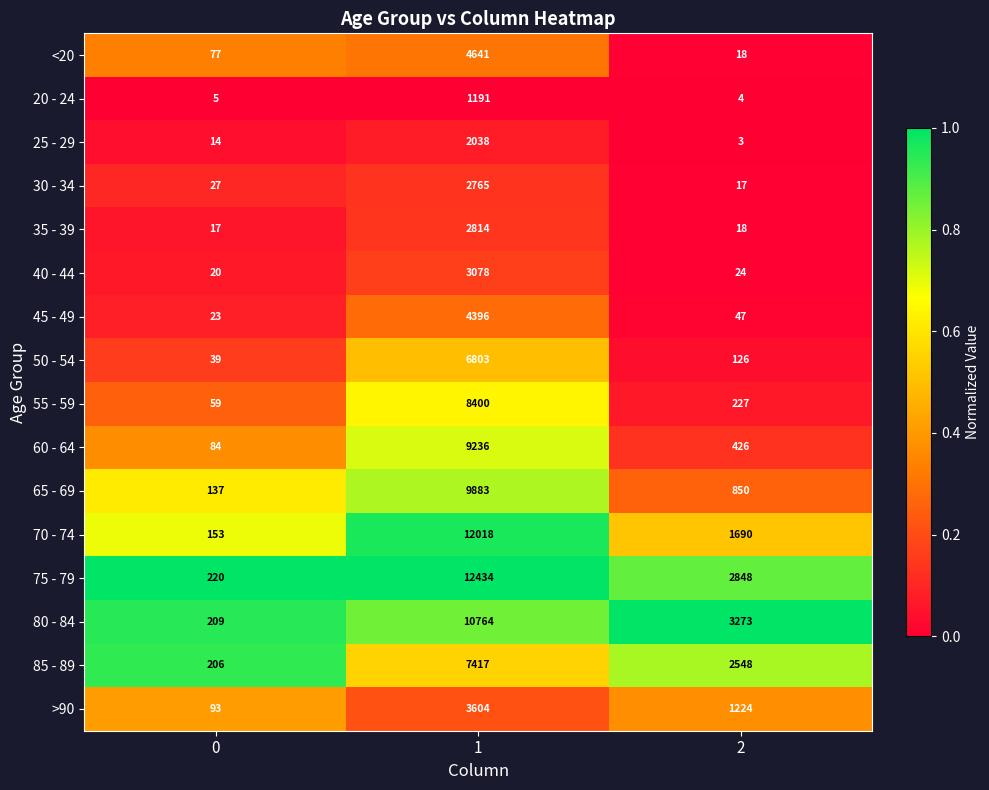

The 75 - 79 series shows 2848 at 2. True or false?

True